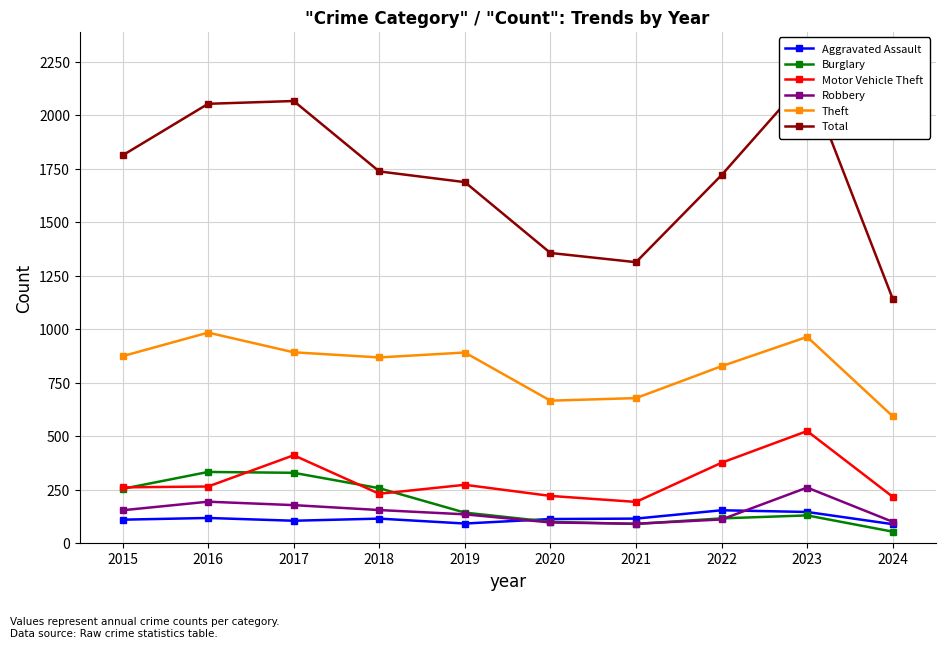

At which label is Total closest to 1657?

2019